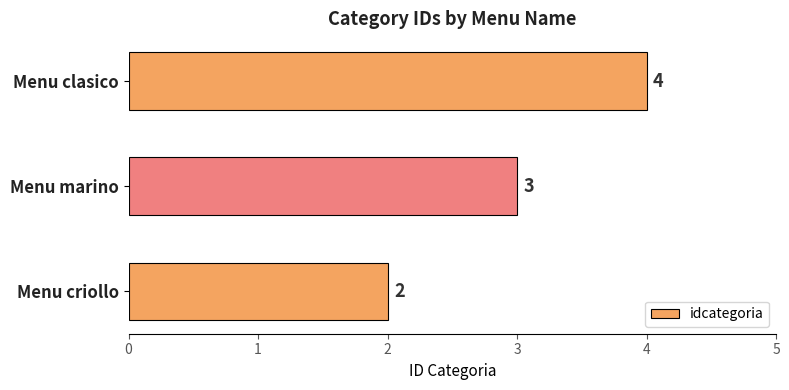

The chart shows a value of 1 at Menu marino. True or false?

False